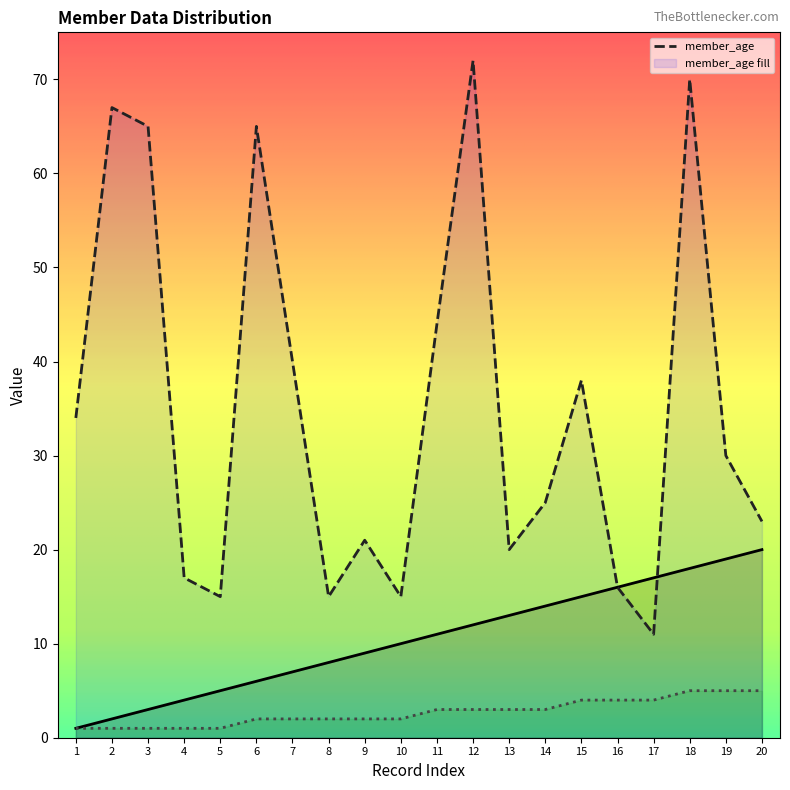

At which label does member_age reach its minimum?

17